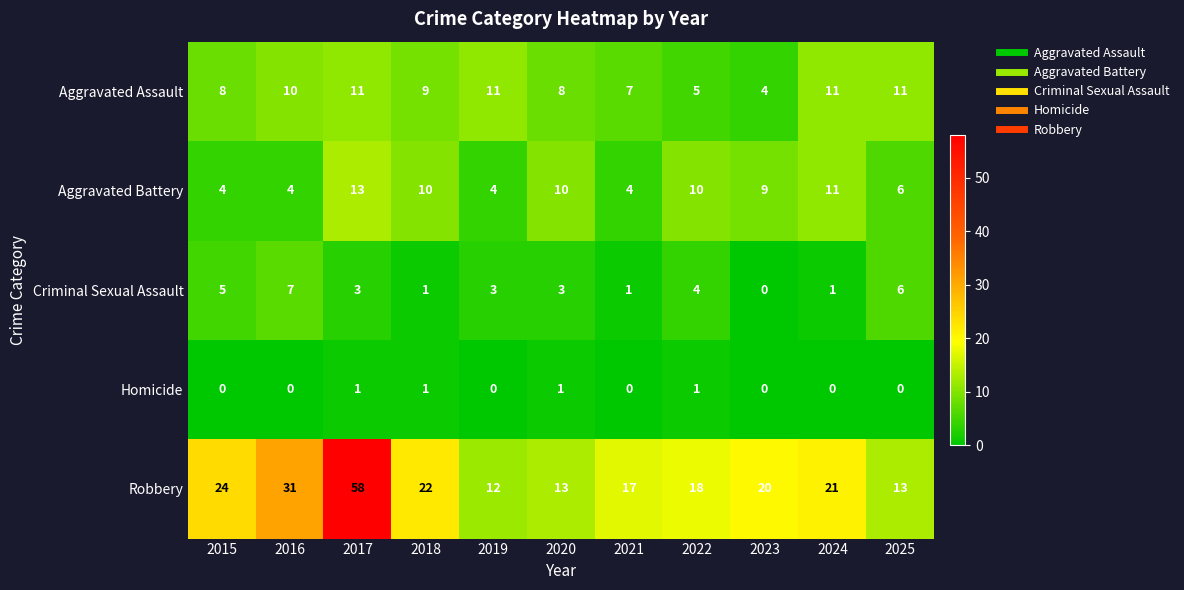

At which label does Aggravated Battery first exceed 9?

2017